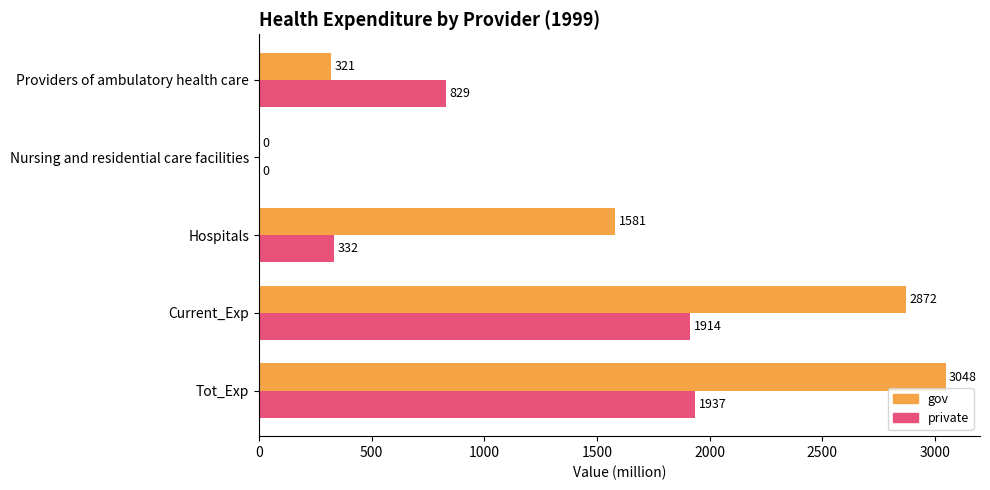

What is the approximate value of gov at Providers of ambulatory health care?

321